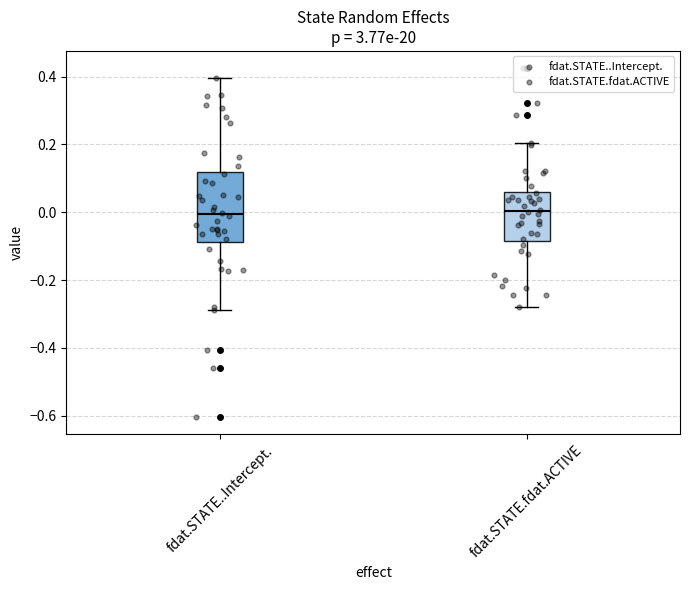

Comparing the boxes themselves (not the whiskers), which one is the tallest?

fdat.STATE..Intercept.